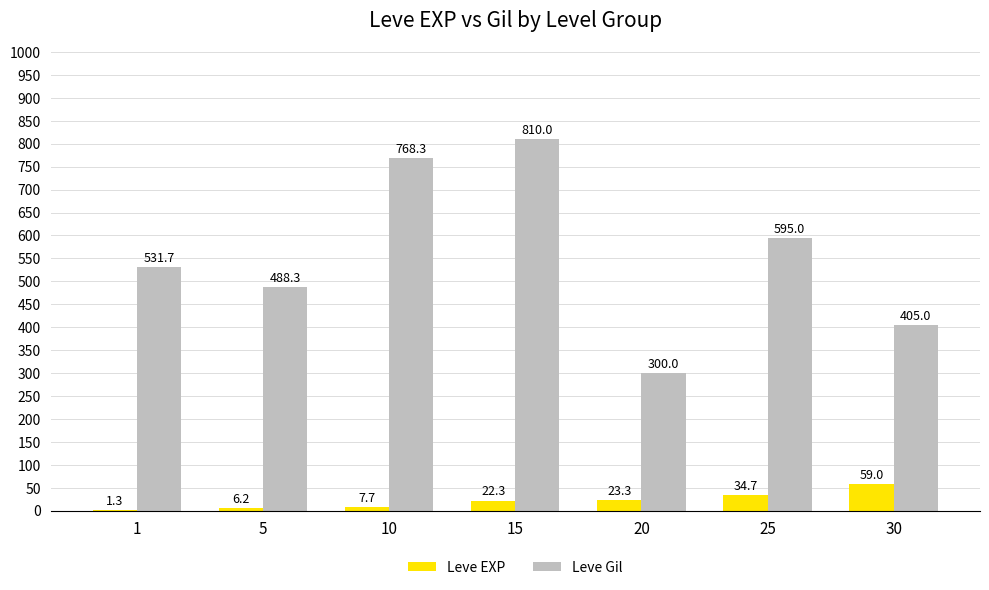

Which series has the largest range (max minus min)?

Leve Gil